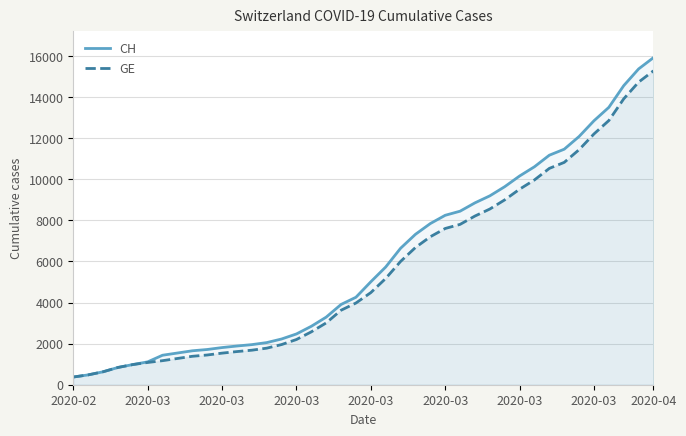

Reading right to left, extract all data points from this chart.

CH: 15926	15375	14561	13505	12852	12086	11467	11175	10613	10162	9642	9196	8855	8449	8249	7847	7323	6644	5731	5012	4259	3908	3291	2845	2472	2226	2051	1952	1885	1809	1715	1652	1544	1436	1113	981	840	630	479	375
GE: 15284	14733	13919	12863	12210	11444	10825	10533	9971	9520	9000	8554	8213	7807	7607	7205	6681	6002	5174	4485	3978	3627	3010	2574	2201	1955	1780	1681	1614	1538	1447	1384	1278	1171	1083	981	840	630	479	375